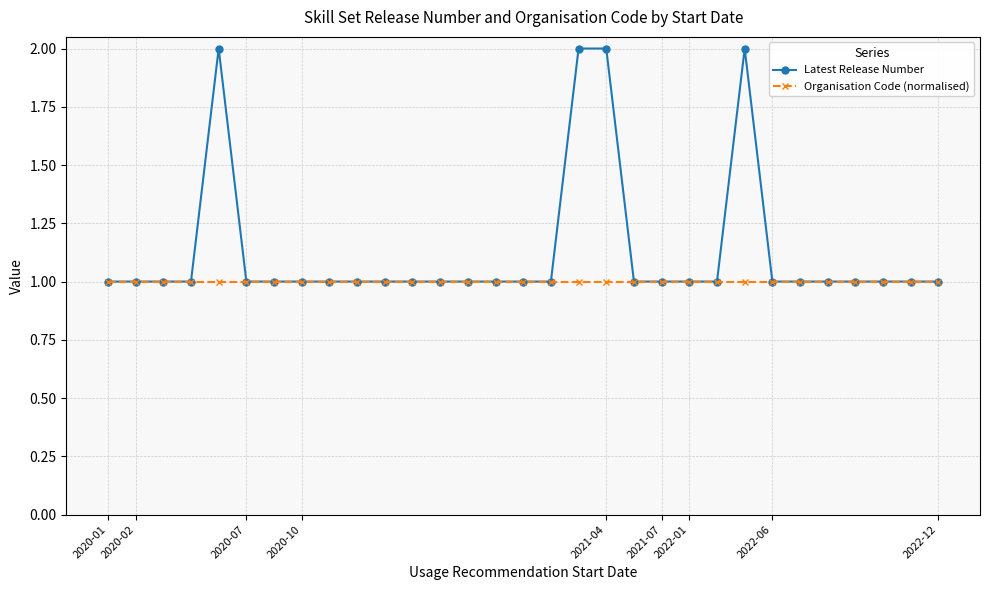

How many lines are shown in the chart?

2